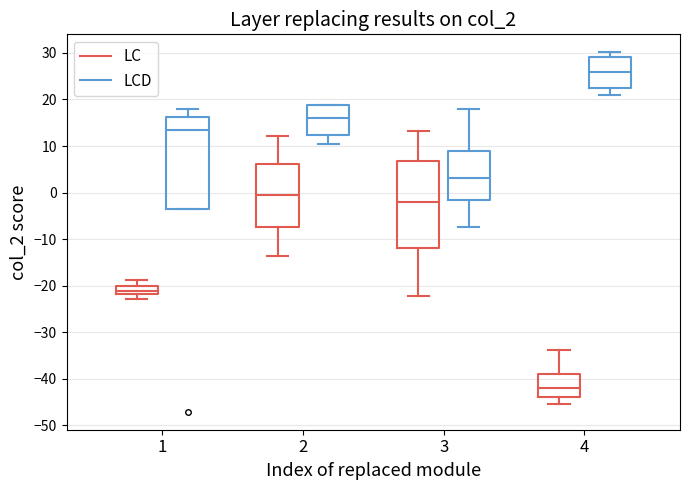

Which box's median line is the highest?

4 (LCD)